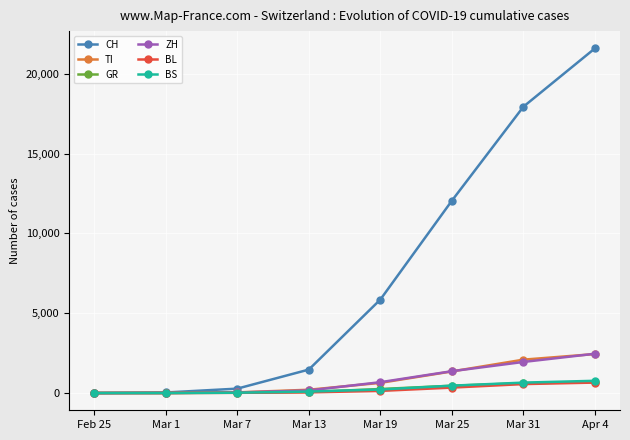

What is the label of the 2nd point from the right?

Mar 31